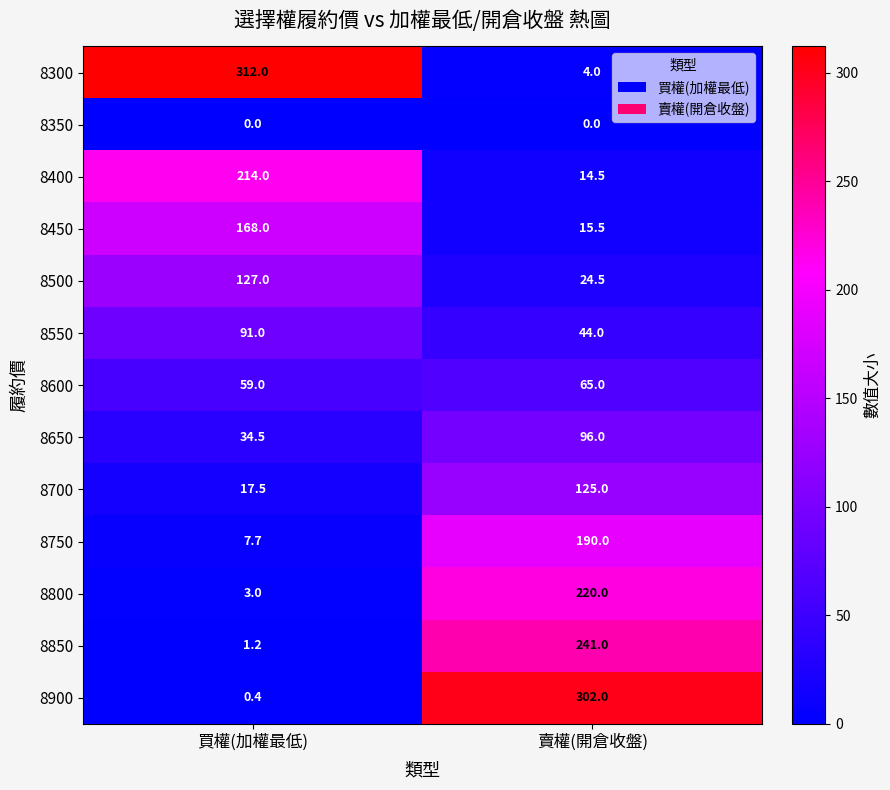

Is it true that 8800 equals 354.2 at 賣權(開倉收盤)?

False